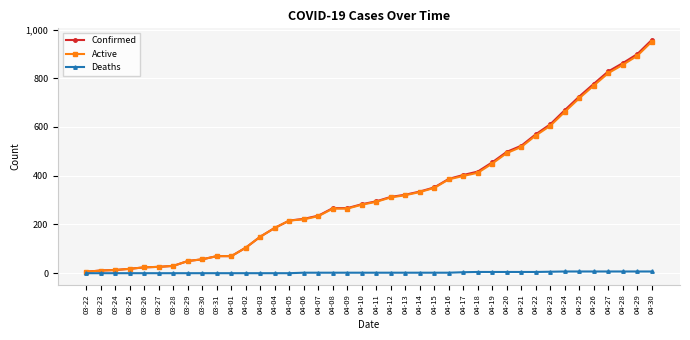

What is the sum of all Deaths values?

106